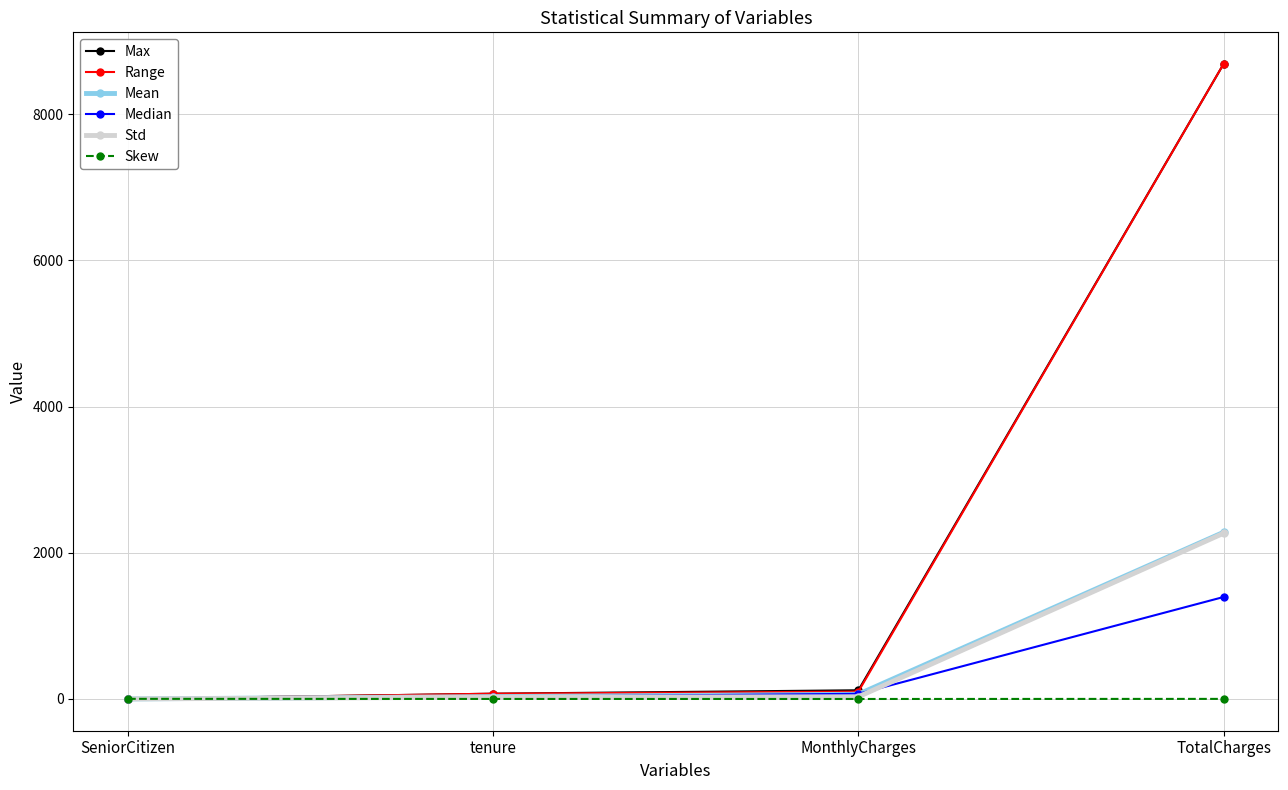

How many lines are shown in the chart?

6